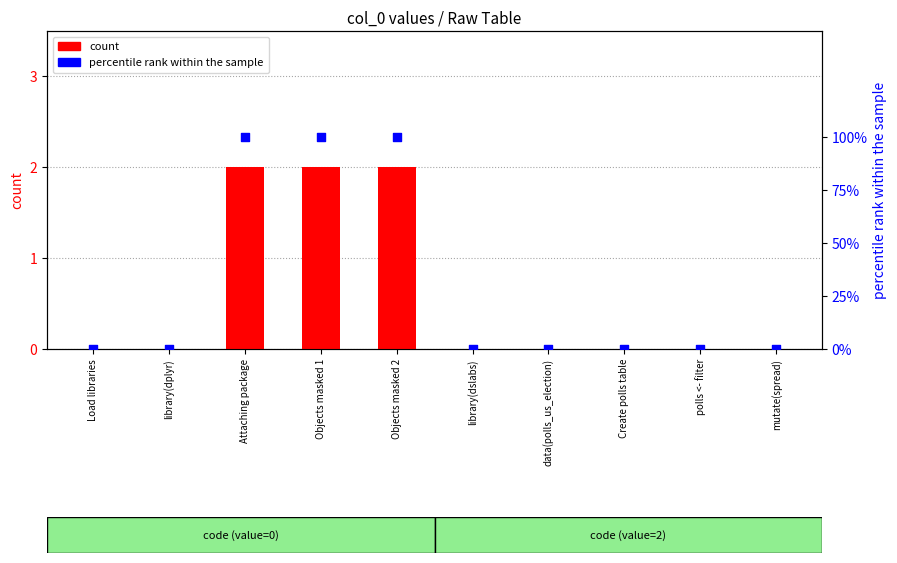

Is the value of percentile rank within the sample at data(polls_us_election) greater than the value of count at polls <- filter?

No